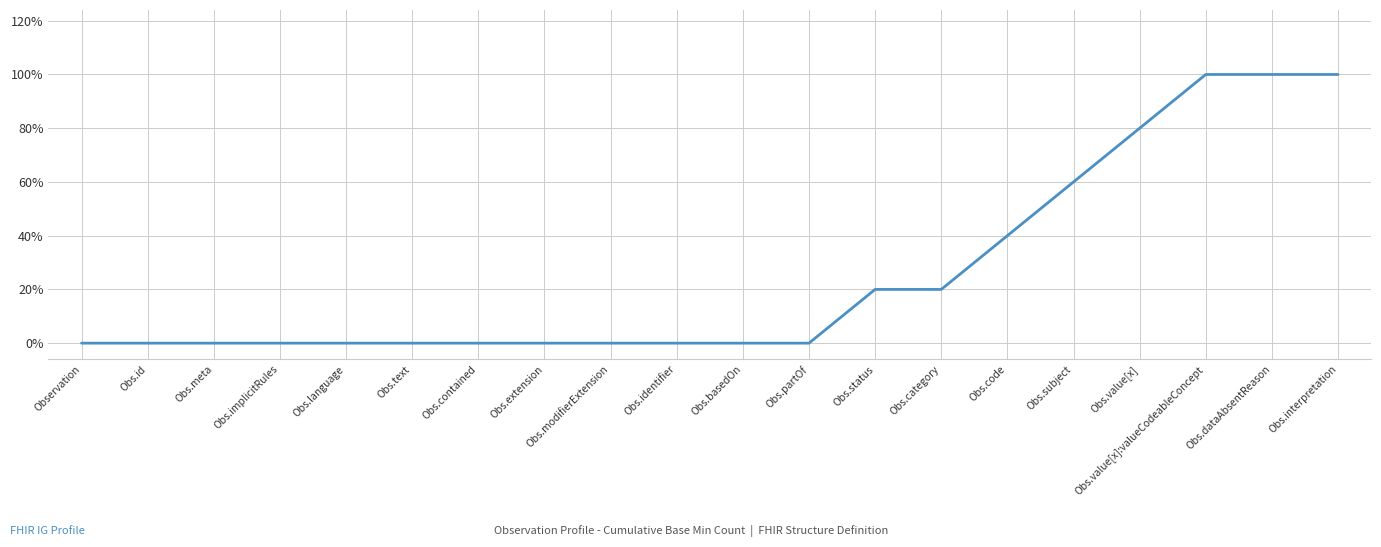

Which category has the highest value across all series?

Obs.value[x]:valueCodeableConcept